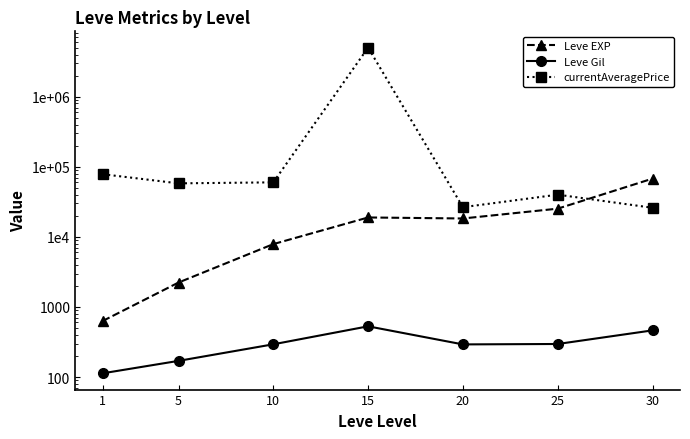

The Leve EXP series shows 25250 at 25. True or false?

True